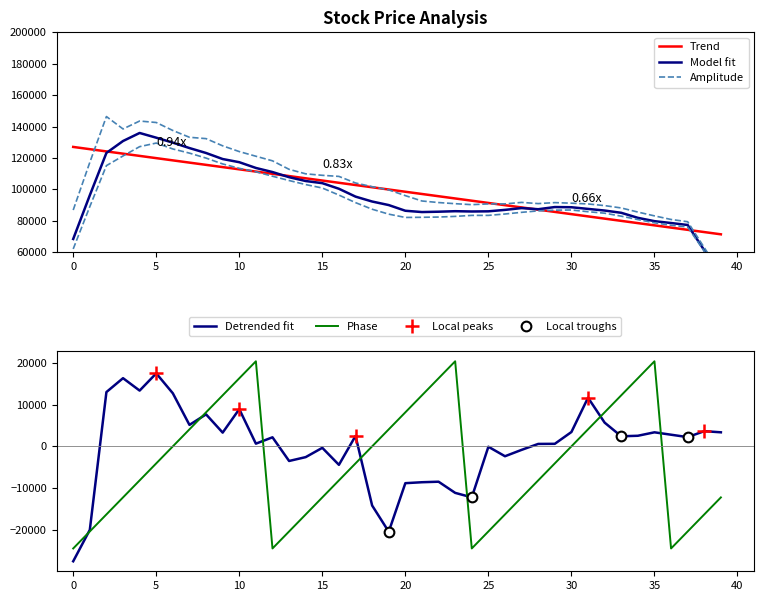

What is the spread (max minus min) of values at 12?

6700